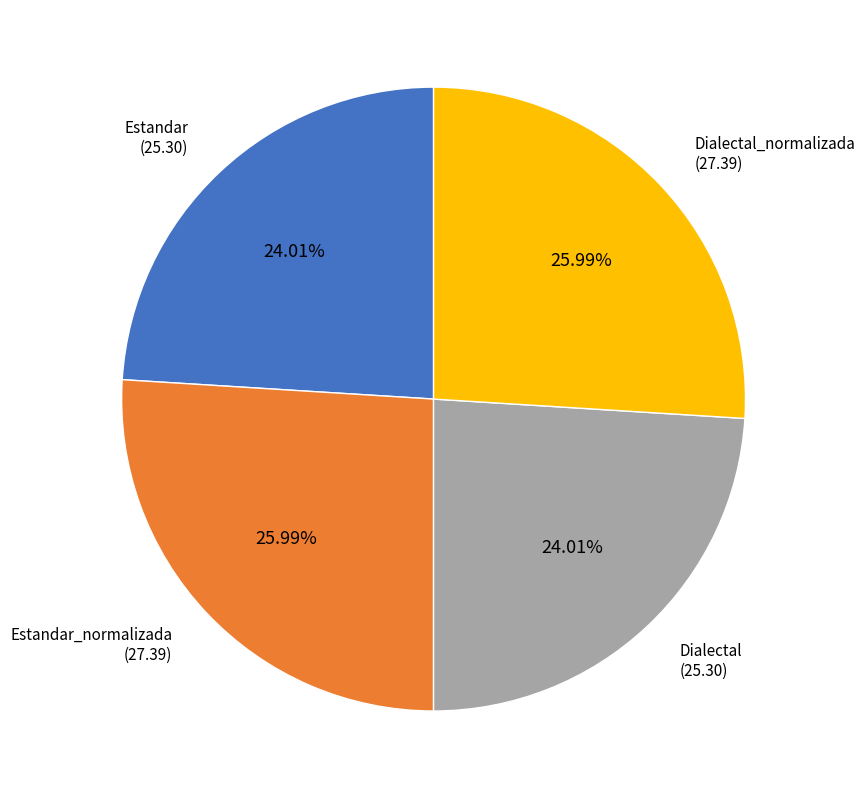

Is it true that Dialectal is 34% of the pie?

False